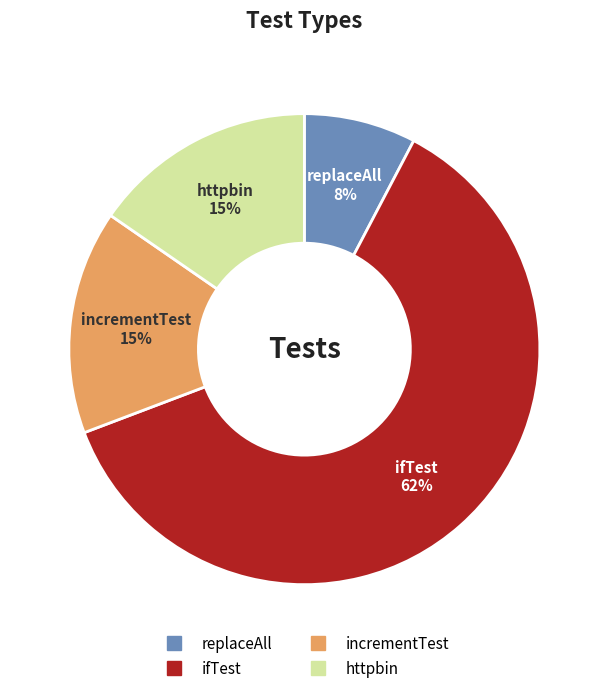

To the nearest percent, what percentage of the pie is httpbin?

15%